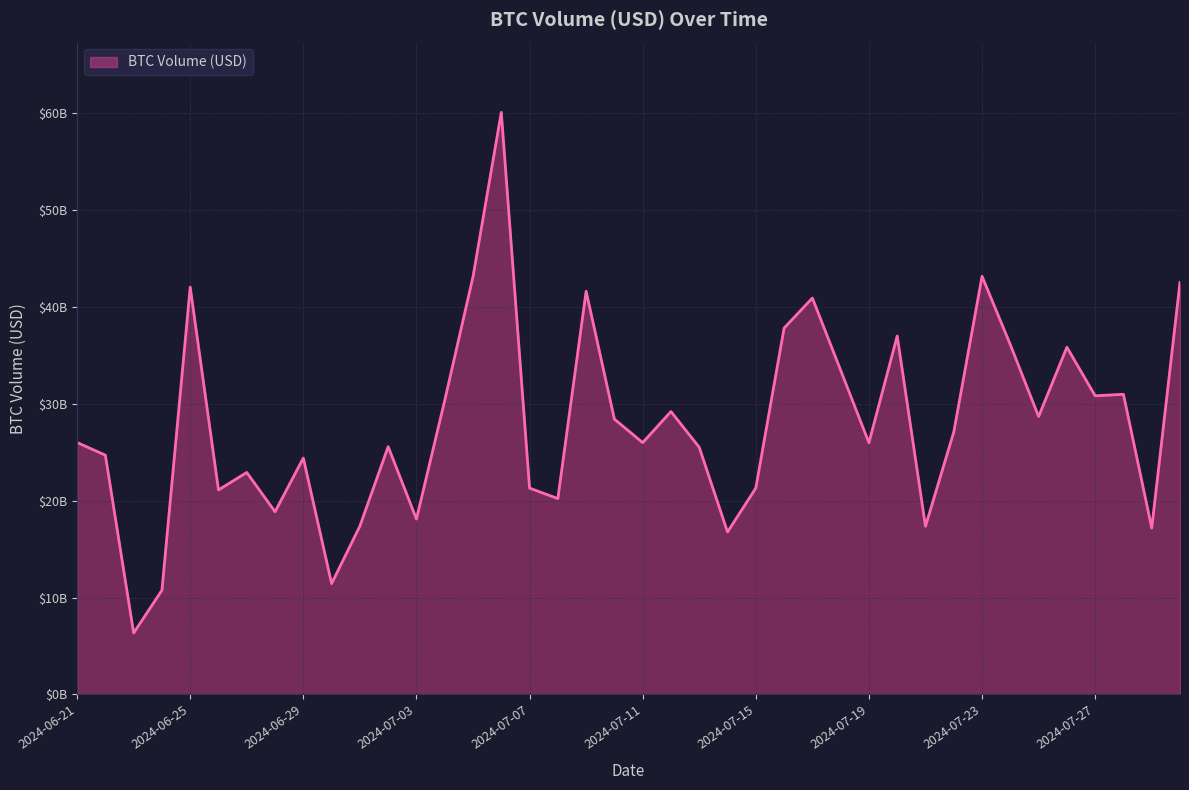

Does the chart display data point markers on the line(s)?

No